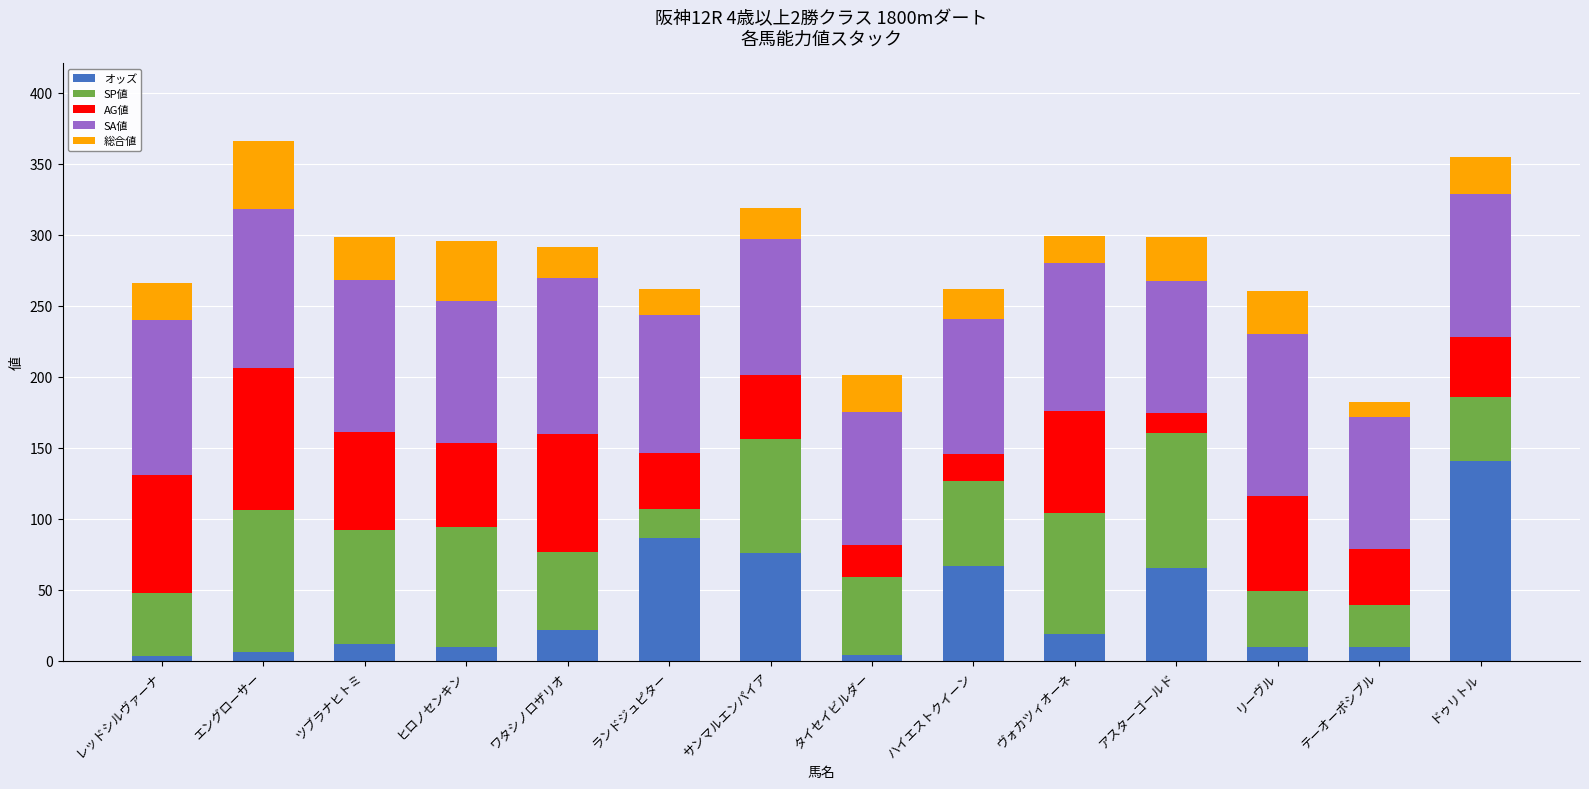

Does the chart contain any negative values?

No